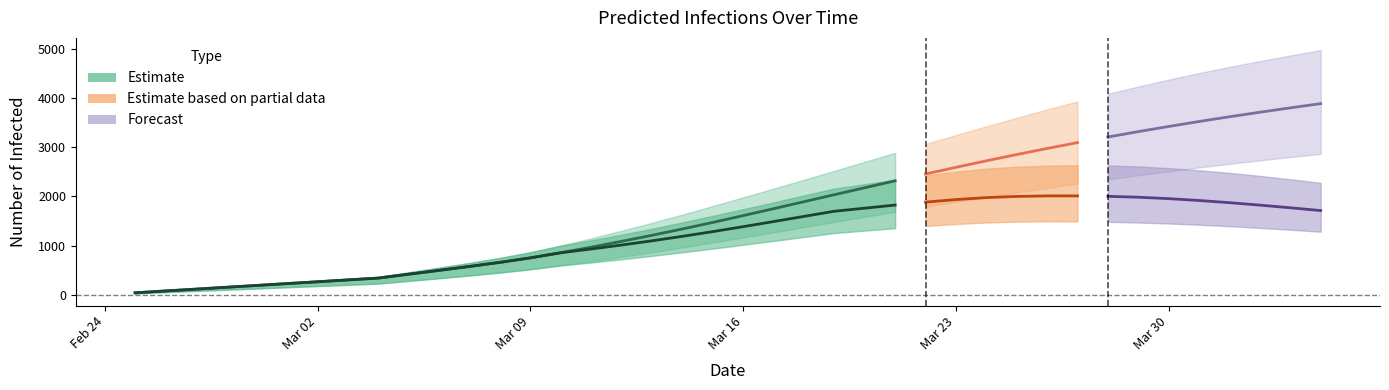

True or false: predicted_current_infected_mean and predicted_total_infected_mean cross at least once.

False